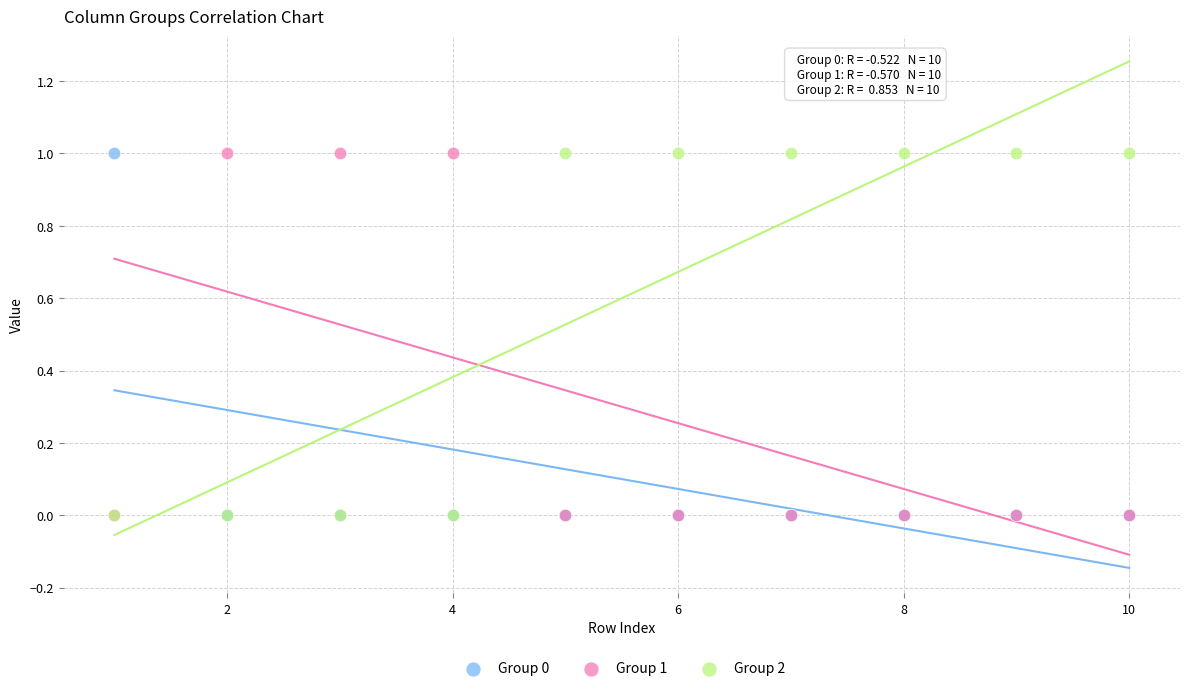

What are all the series names shown in the legend?

Group 0, Group 1, Group 2